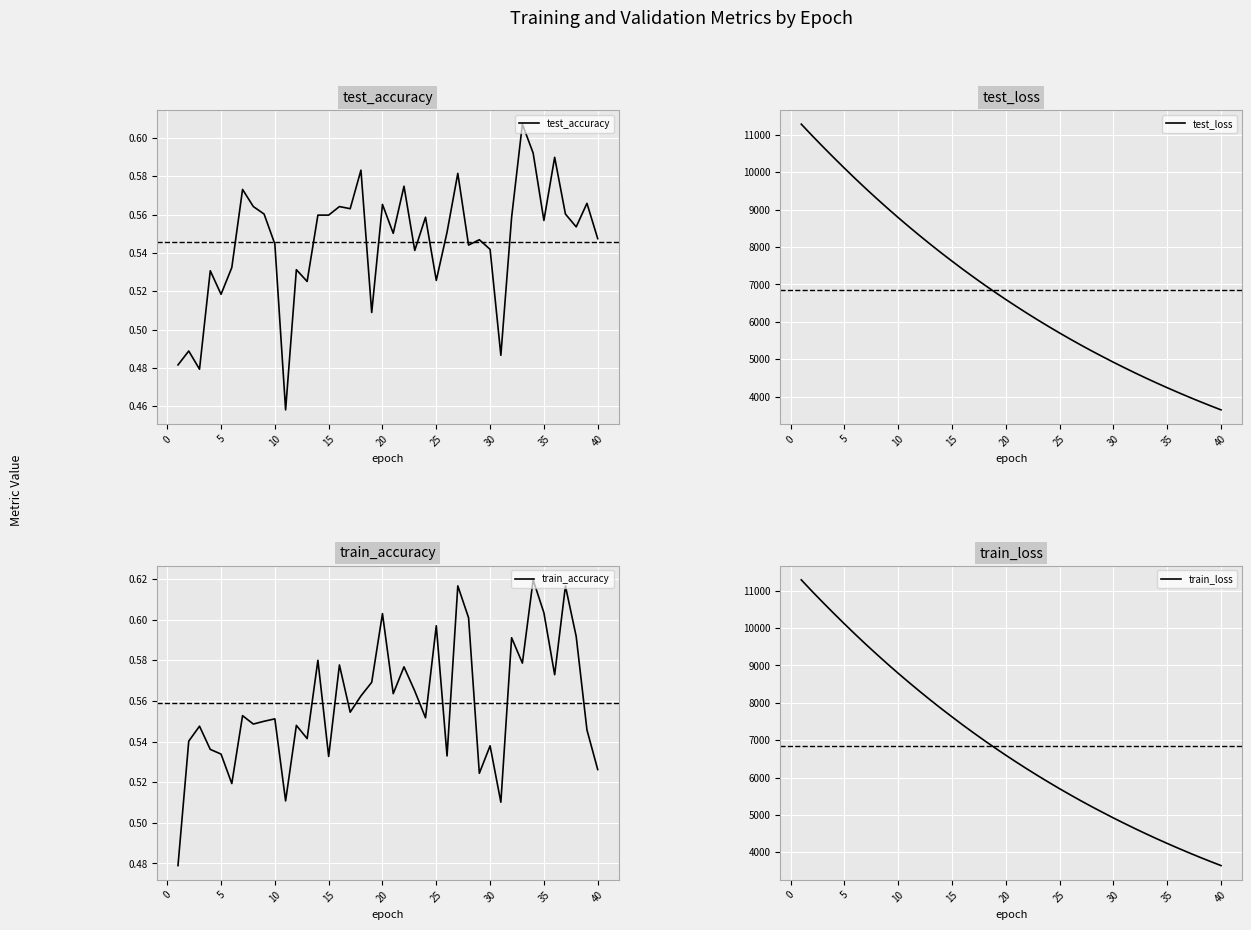

What is the minimum value for test_loss?

3644.6